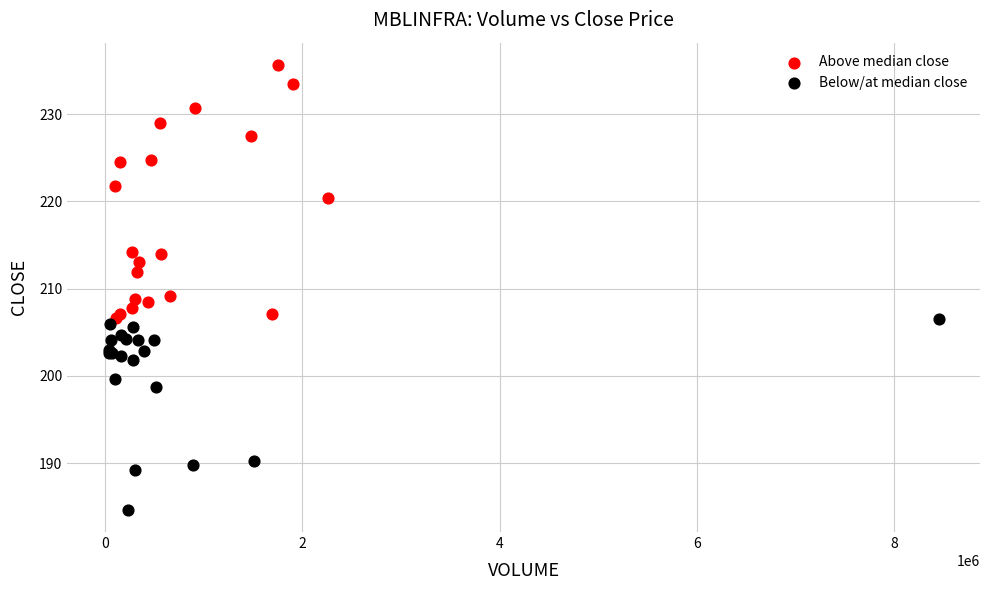

Which series has the largest Y range (max minus min)?

Above median close